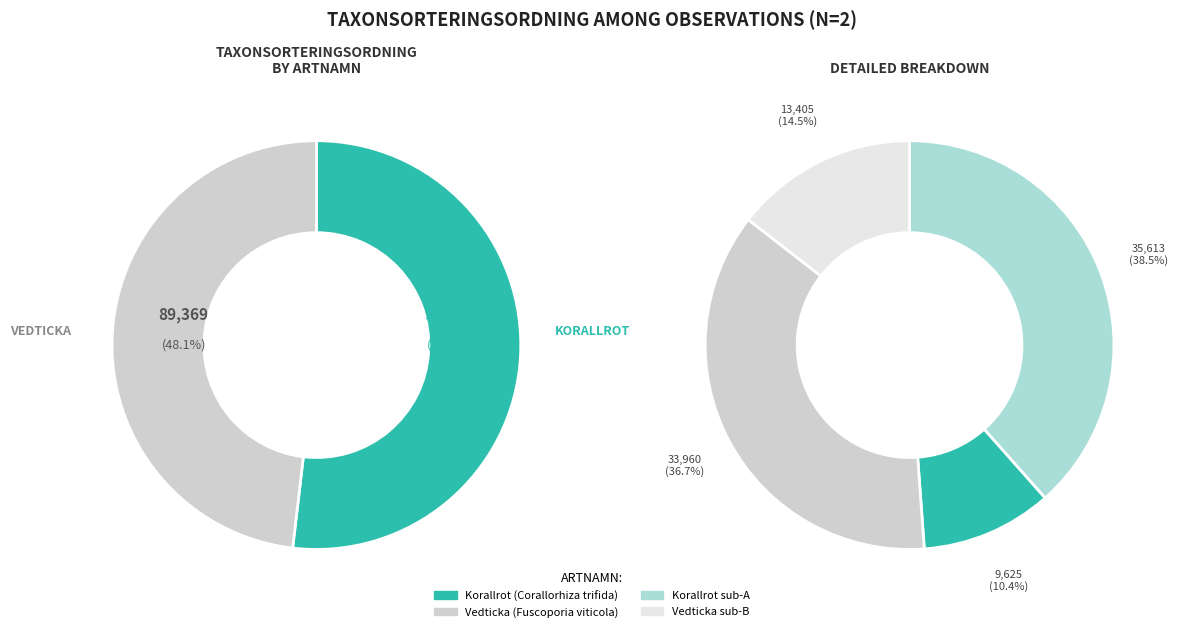

To the nearest percent, what is the combined percentage of Korallrot and Vedticka?

100%